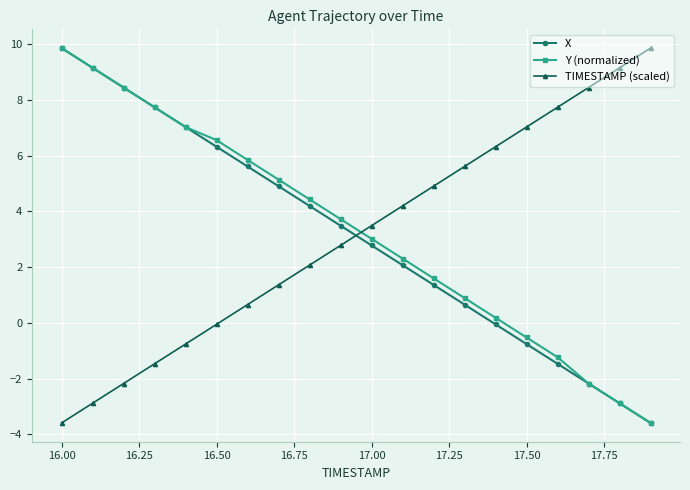

True or false: X has more than 0 interior local peaks.

False